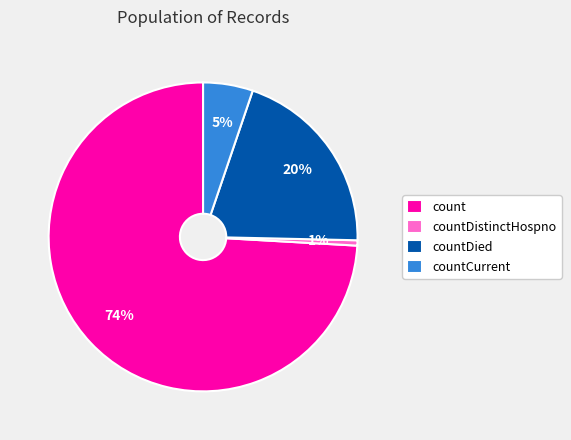

What is the largest slice in the pie chart?

count